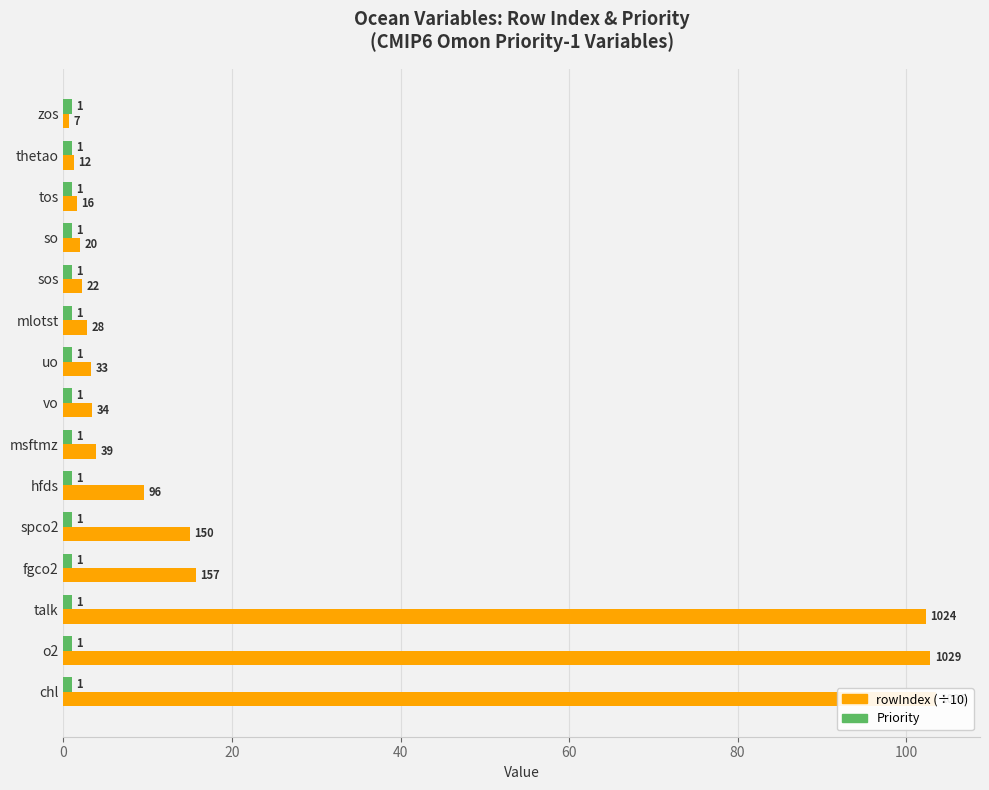

Which series has the largest total across all categories?

rowIndex (÷10)